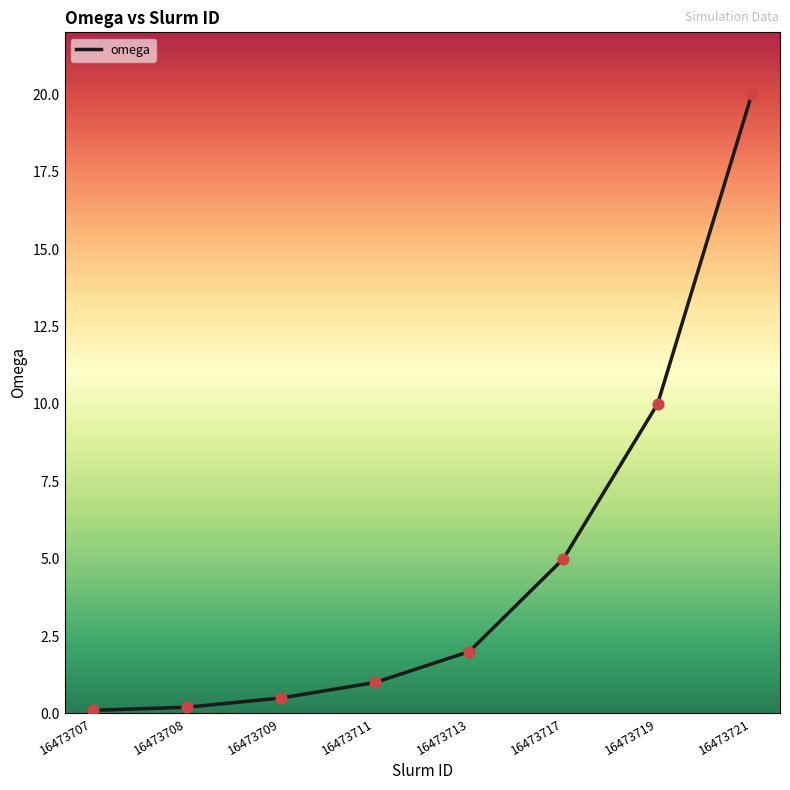

Approximately how many times larger is the value at 16473719 compared to 16473711?

10.0